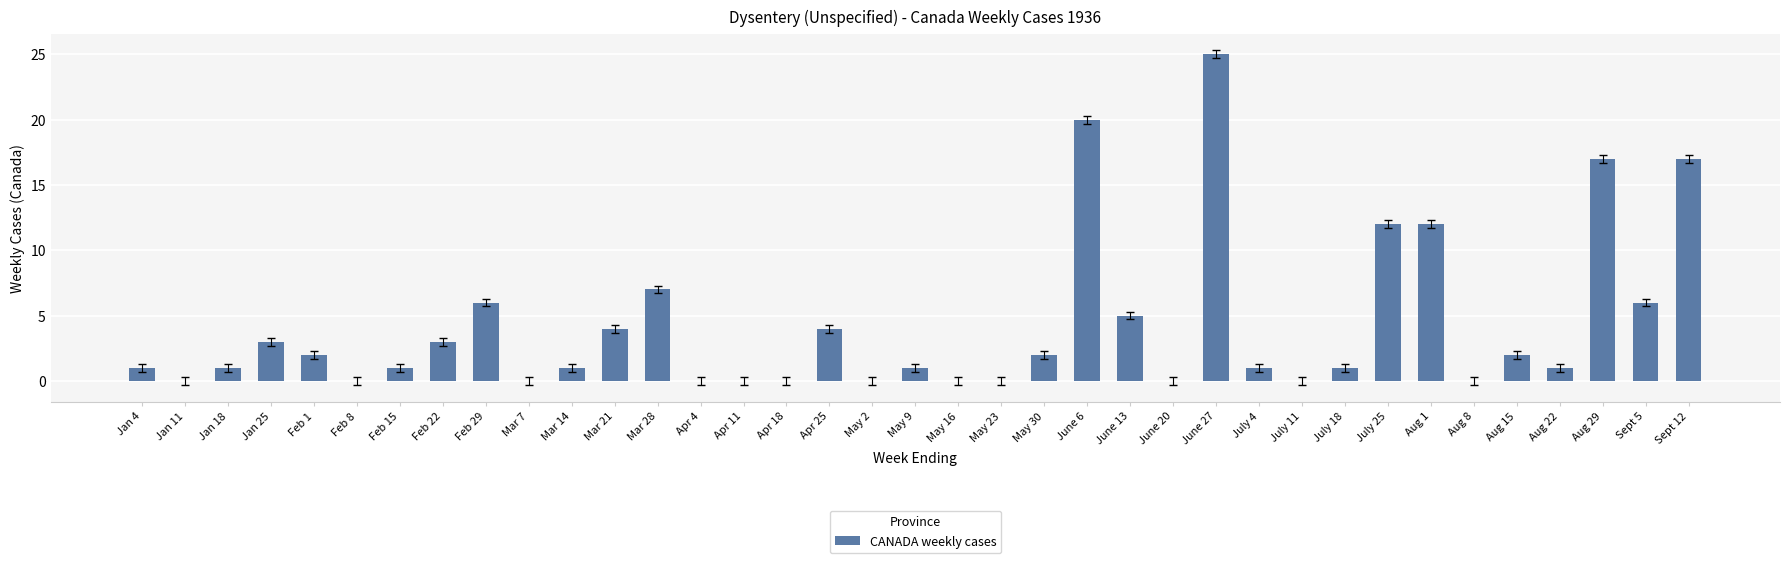

What is the change in value from Apr 25 to Aug 29?

+13